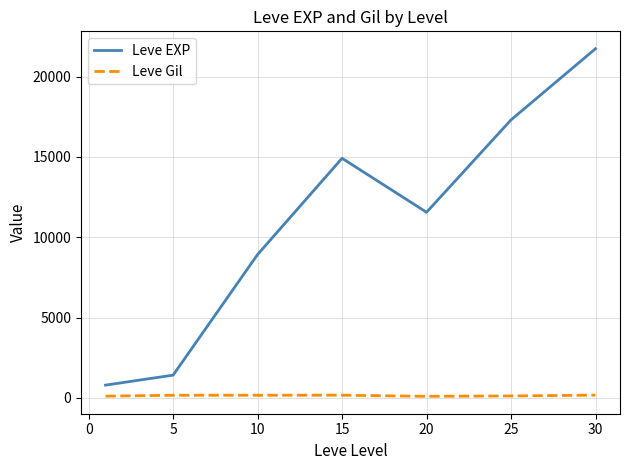

List the series in order of their peak value, highest first.

Leve EXP, Leve Gil